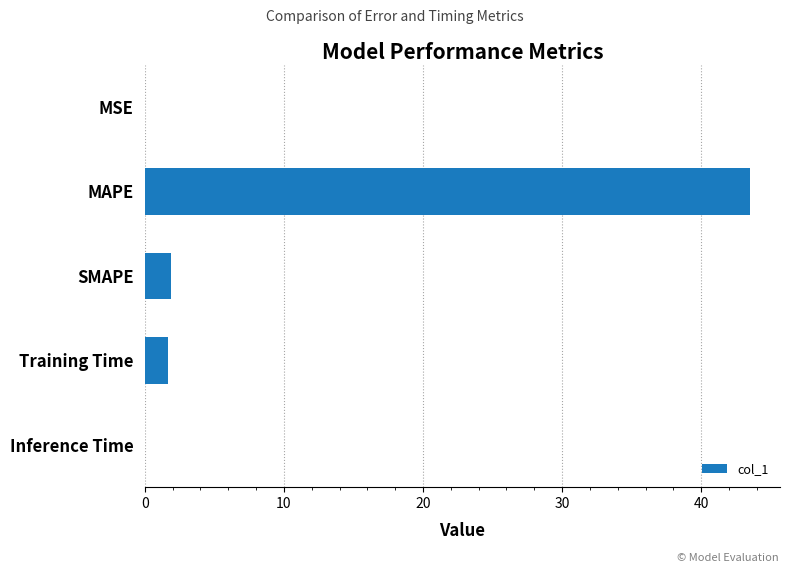

The value at MSE is 0.0. True or false?

True